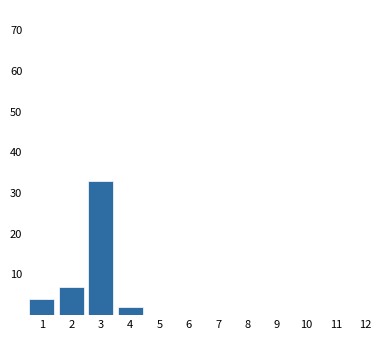

What is the height of the bar covering 3.5 to 4.5 on the x-axis? The values are not printed on the chart, so give them approximately, as read against the axis.

2